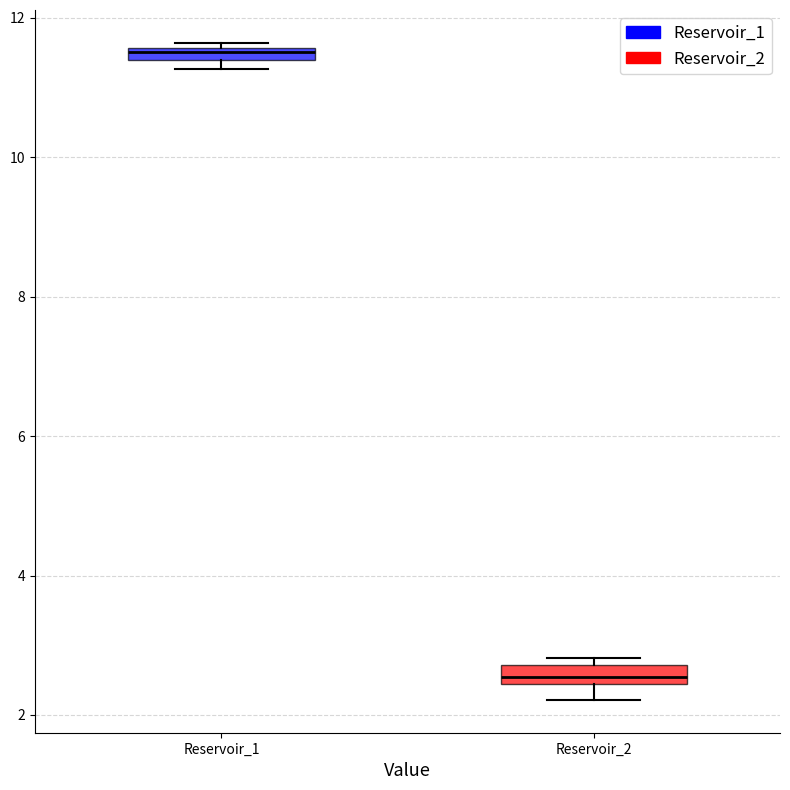

Where is the lower edge of the box for Reservoir_1 on the y-axis? The values are not printed on the chart, so give them approximately, as read against the axis.

11.4